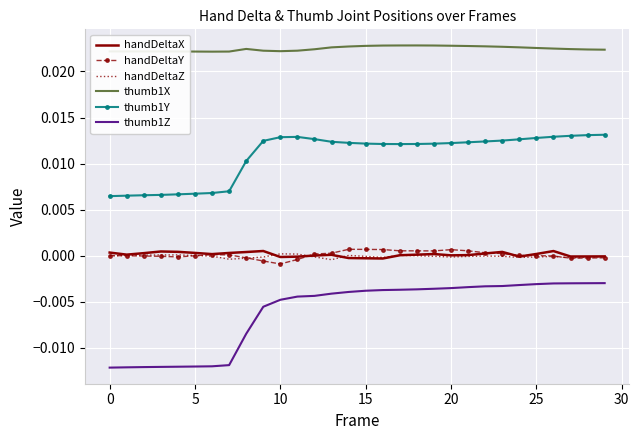

True or false: handDeltaY has more than 0 interior local peaks.

True